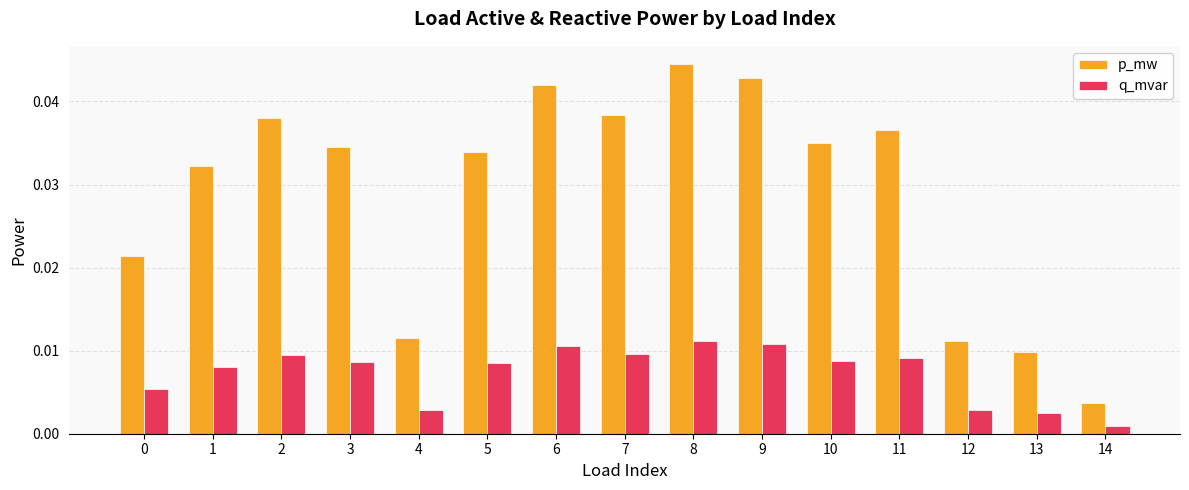

Is the value of p_mw at 4 greater than the value of q_mvar at 2?

Yes